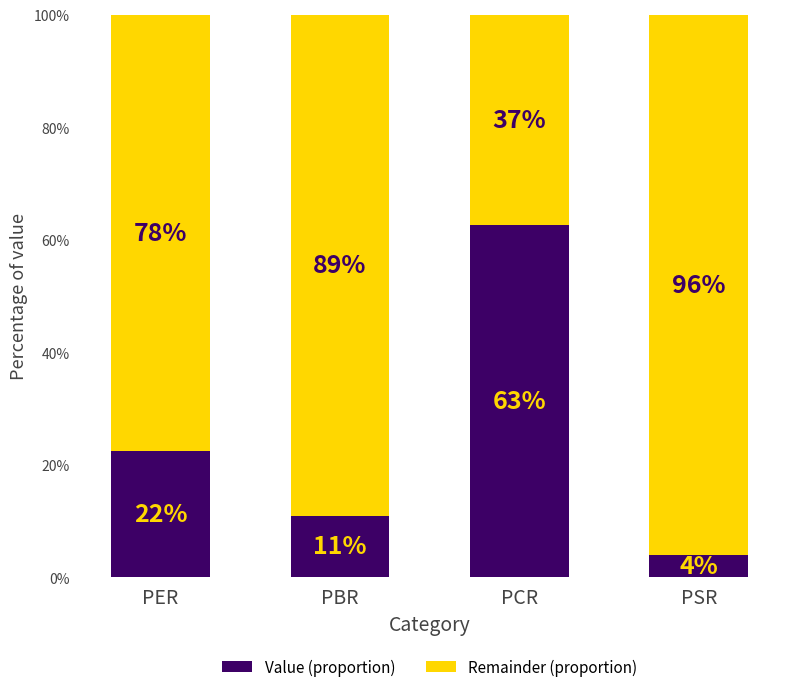

Are the bars grouped side by side (vs. stacked)?

No